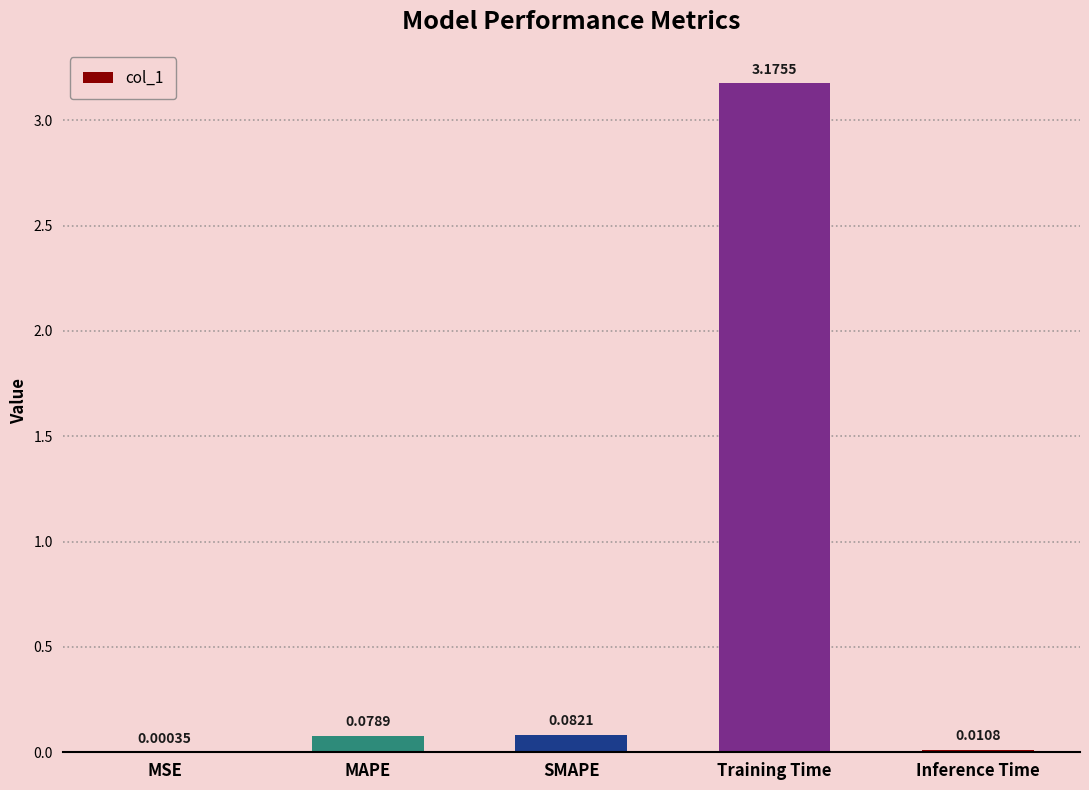

At which label is the value closest to 1?

SMAPE